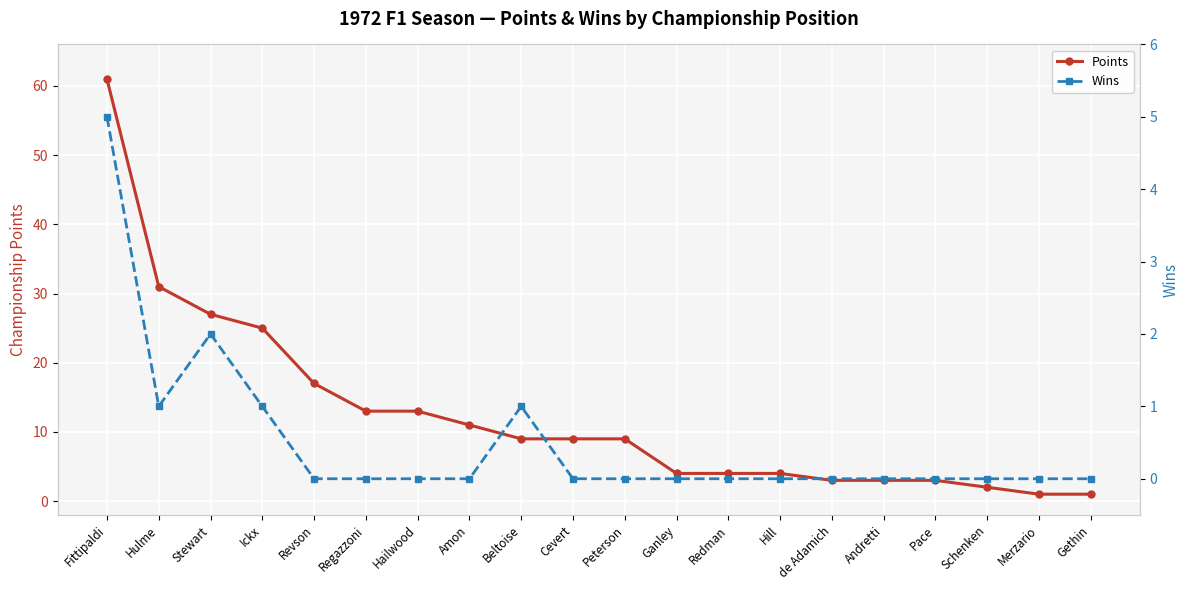

What is the sum of all Points values?

250